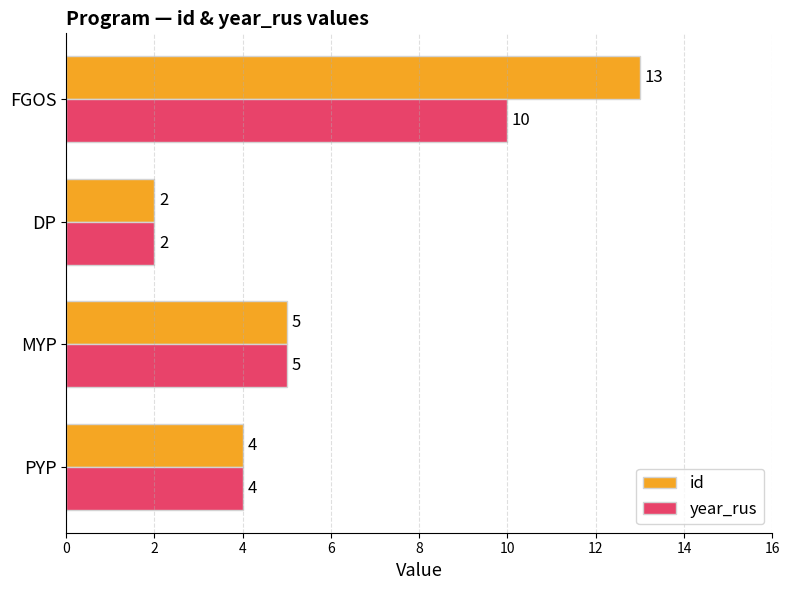

What is the approximate value of year_rus at PYP?

4